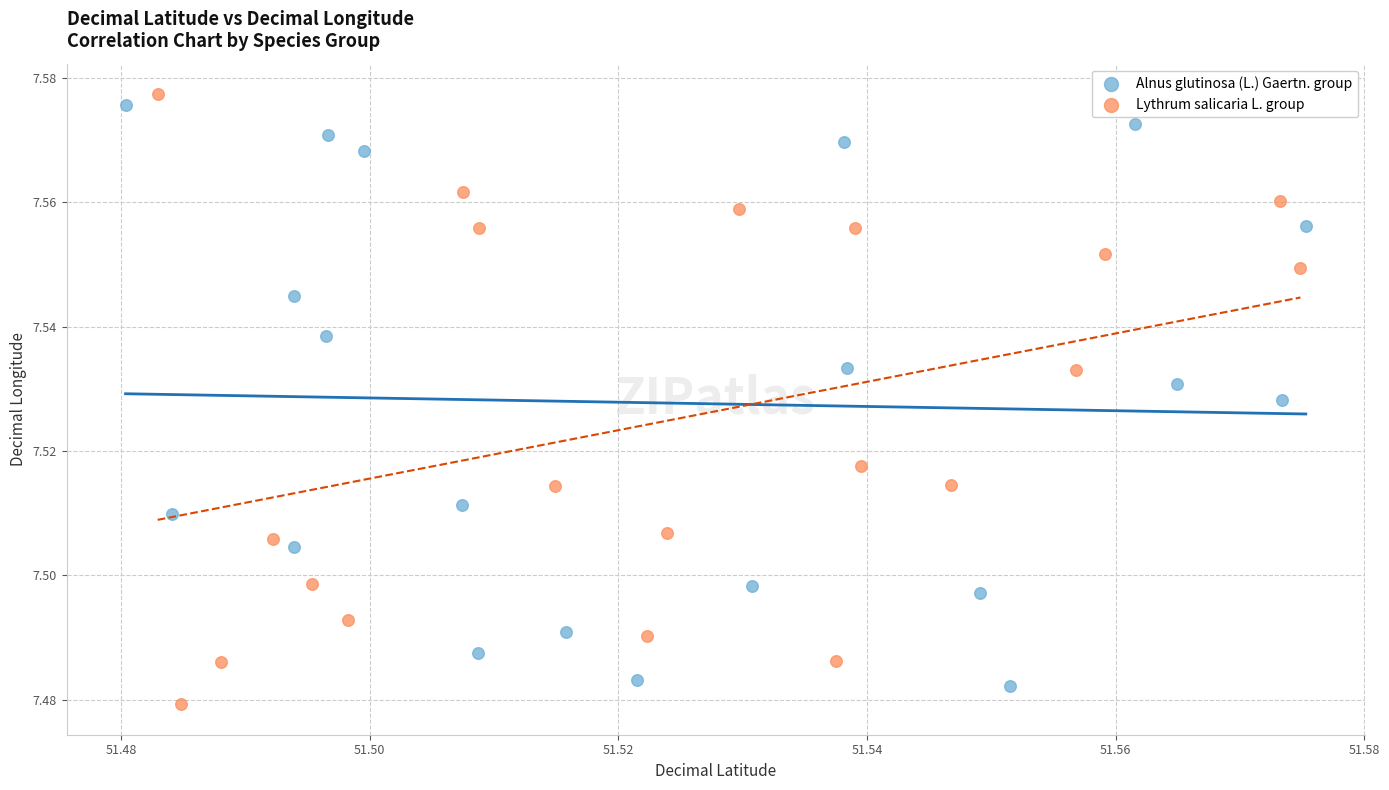

Which series contains the highest Y value?

Lythrum salicaria L. group